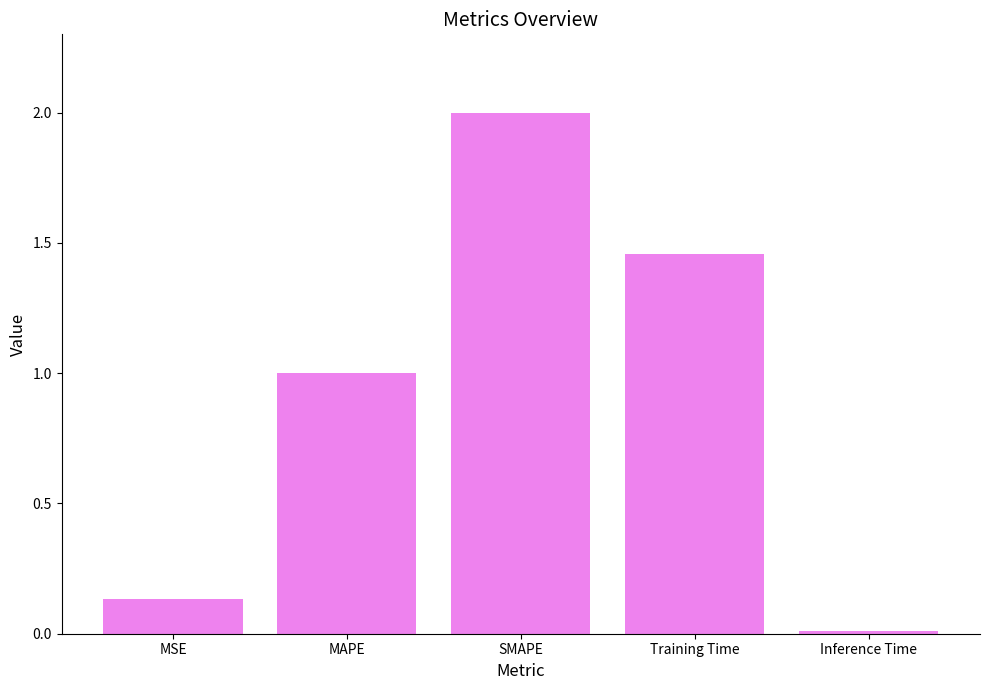

What is the difference between the maximum and second lowest values?

1.9